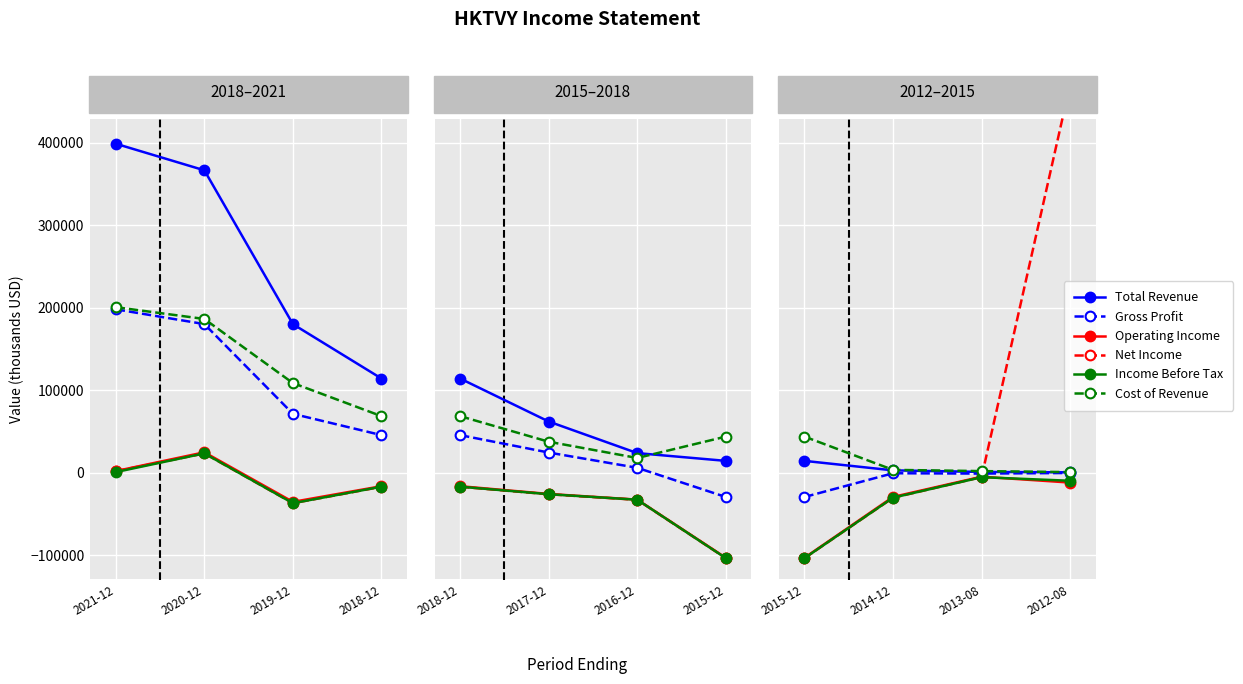

True or false: Cost of Revenue and Income Before Tax intersect in this chart.

False